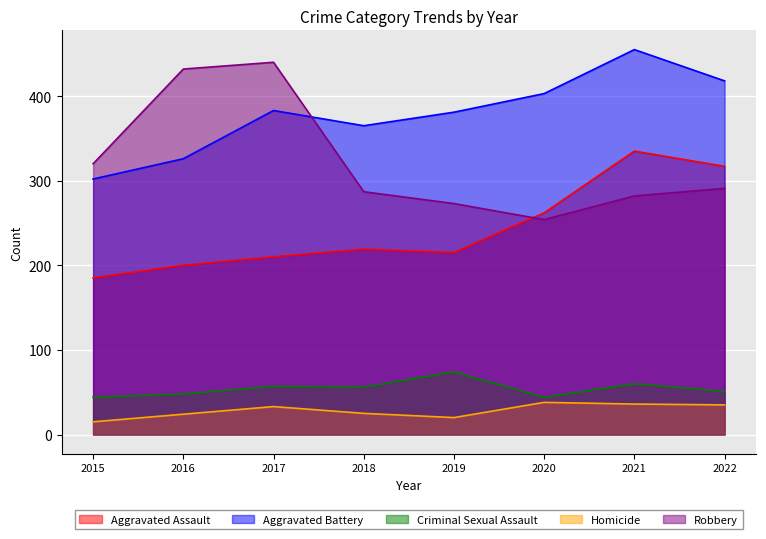

What is the highest value of the Aggravated Assault series?

335